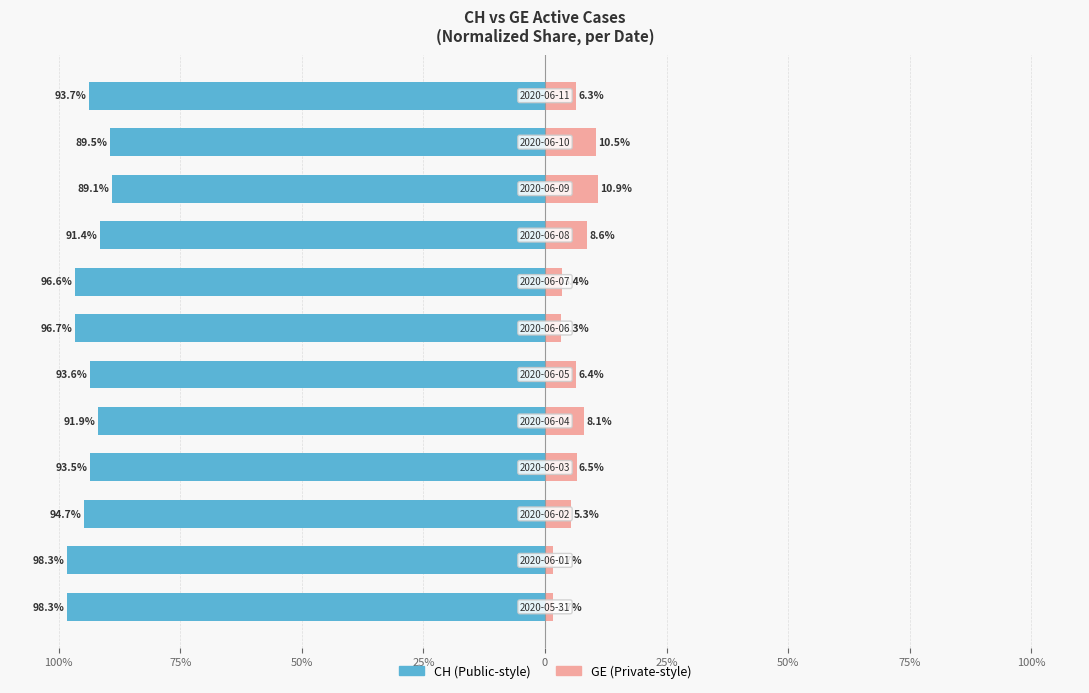

Reading right to left, transcribe all the data shown in this chart.

CH: -93.7	-89.5	-89.1	-91.4	-96.6	-96.7	-93.6	-91.9	-93.5	-94.7	-98.3	-98.3
GE: 6.3	10.5	10.9	8.6	3.4	3.3	6.4	8.1	6.5	5.3	1.7	1.7